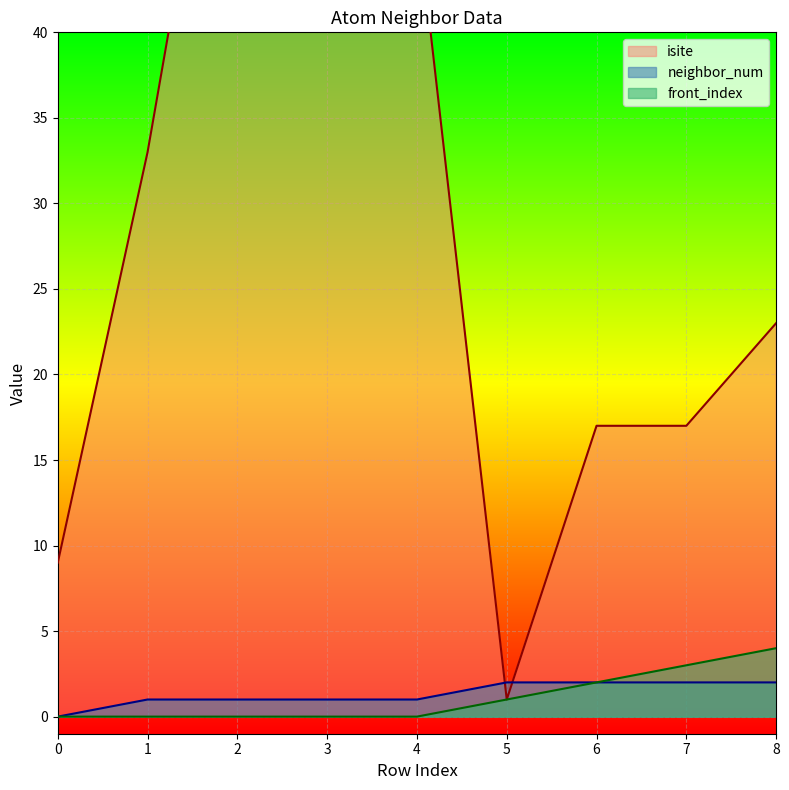

What is the difference between the maximum and minimum values in the isite series?

62